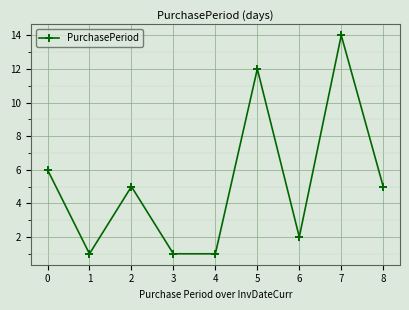

Where is the first local minimum?

1